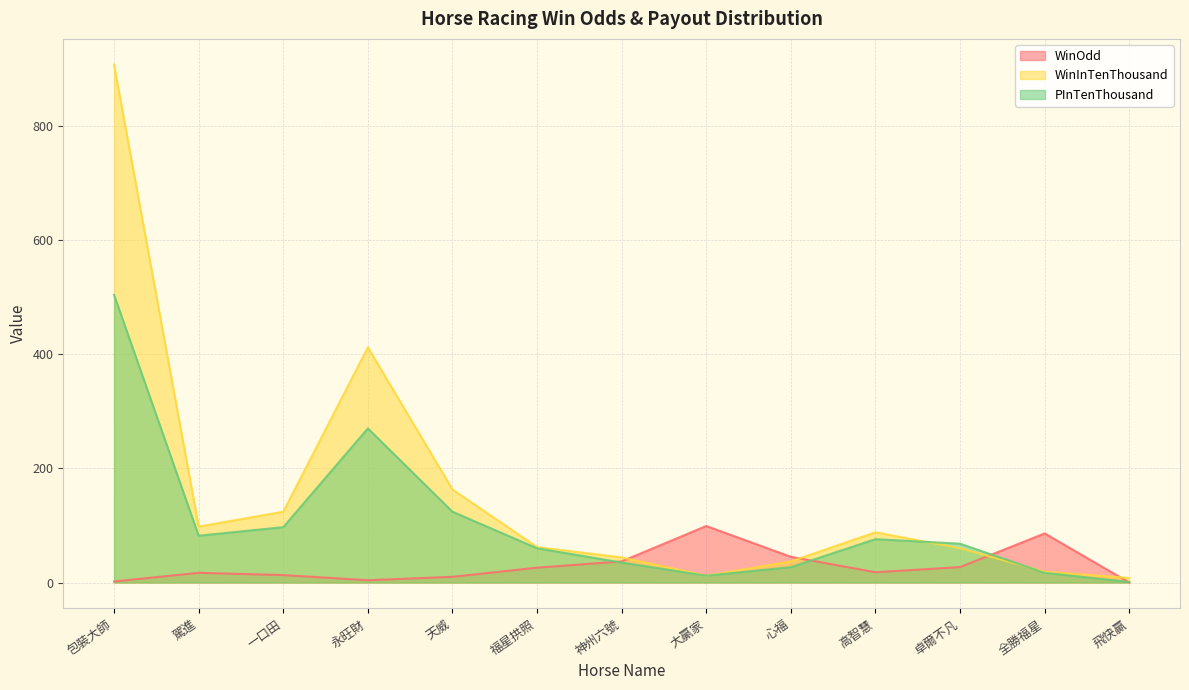

What is the sum of the WinInTenThousand values at 心福 and 大贏家?

49.0